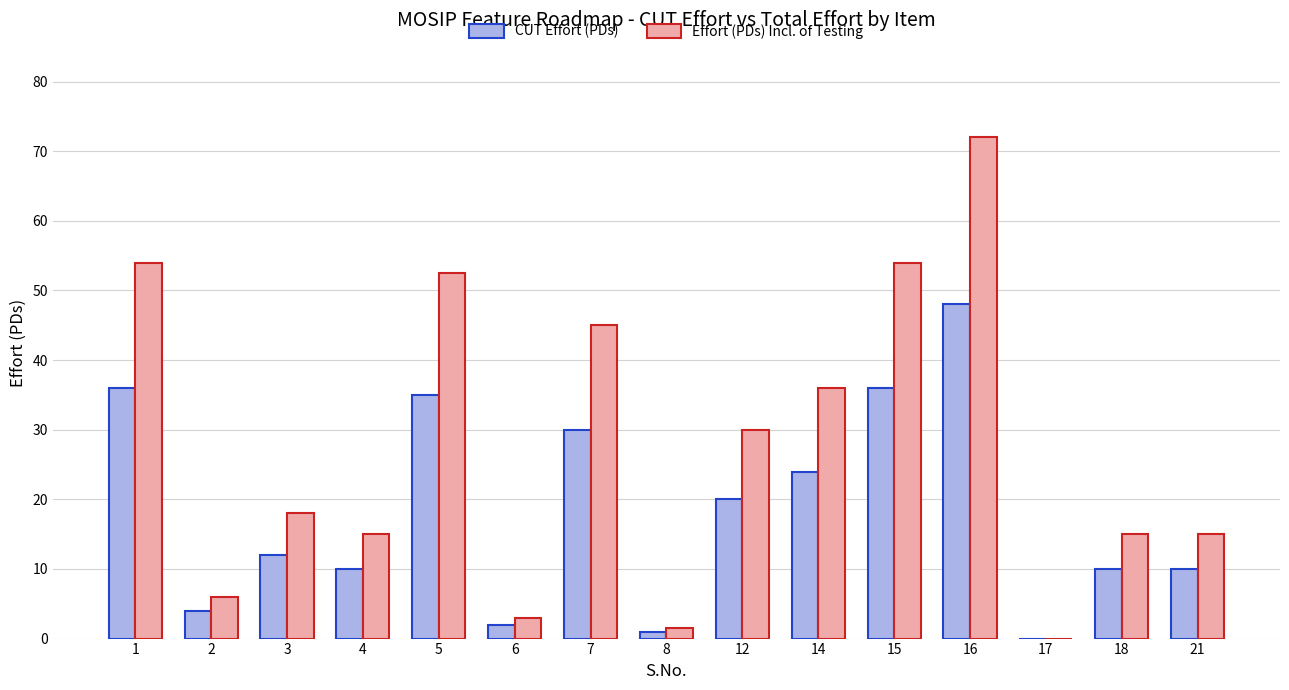

The CUT Effort (PDs) series shows 2.9 at 3. True or false?

False